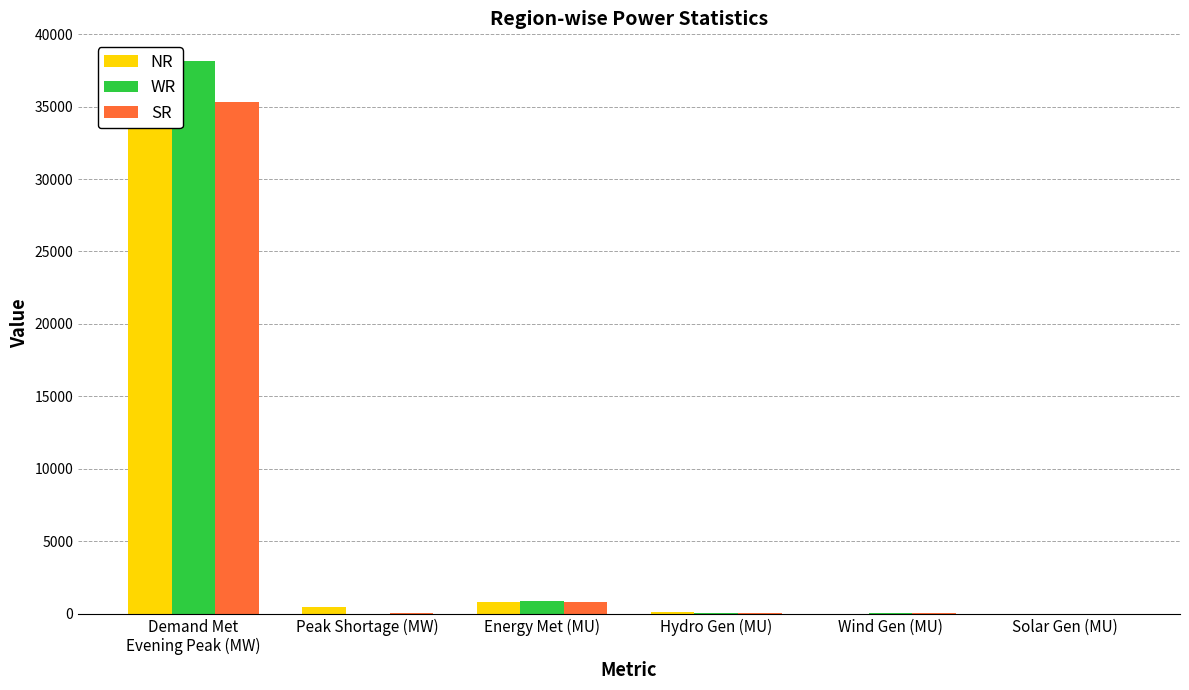

Reading right to left, what are all the values shown in this chart?

NR: 3.2	6.0	132.0	784.0	441.0	37652.0
WR: 9.7	25.0	27.0	850.0	0.0	38149.0
SR: 10.2	20.0	31.0	822.0	41.0	35350.0